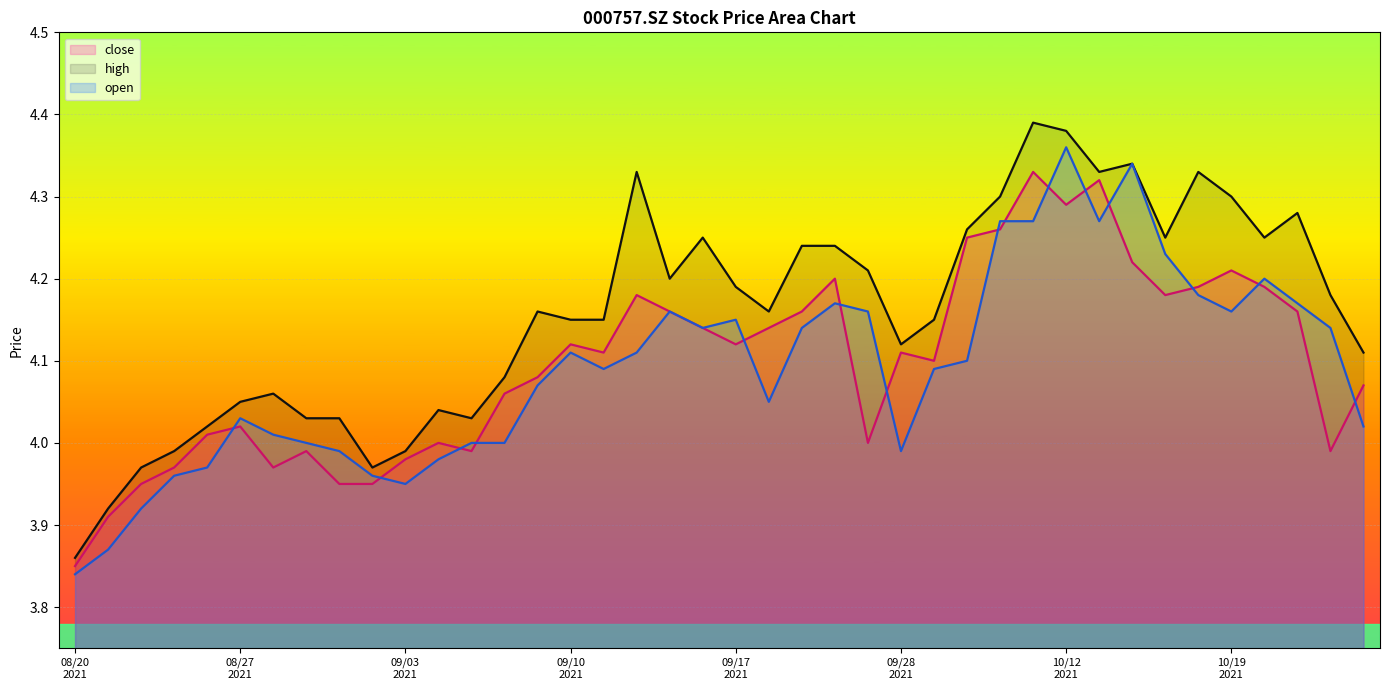

True or false: close and high cross at least once.

False